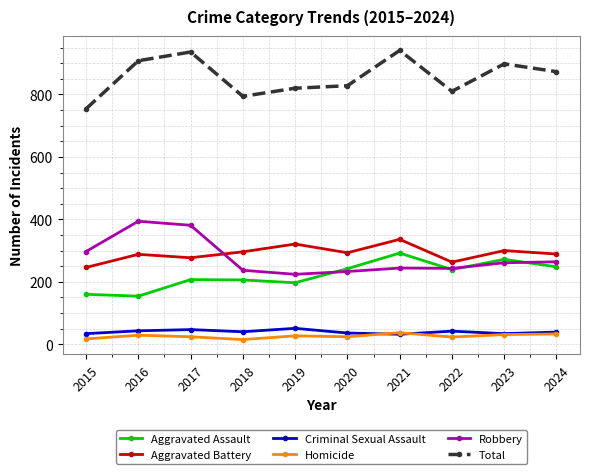

What is the sum of the Robbery values at 2018 and 2023?

498